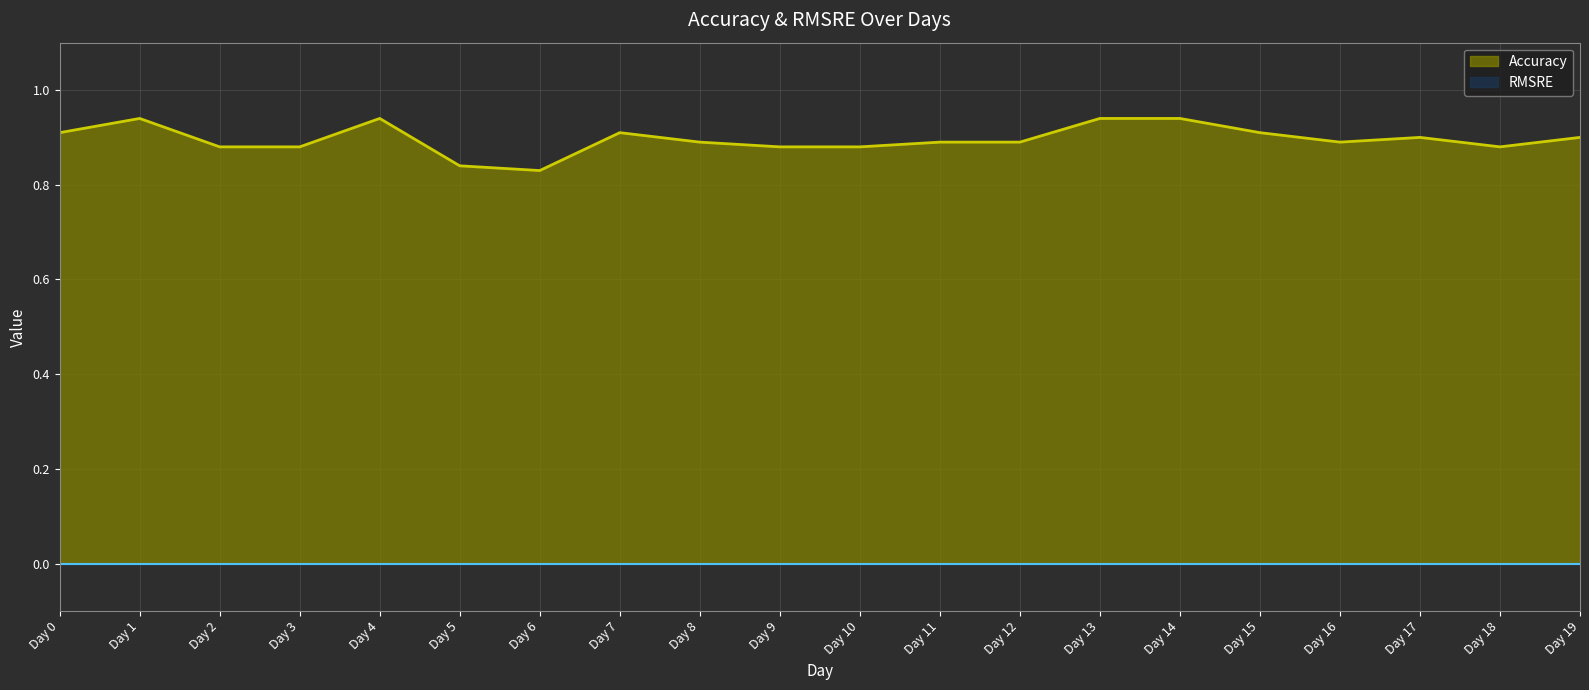

Between Day 8 and Day 10, which is larger?

Day 8